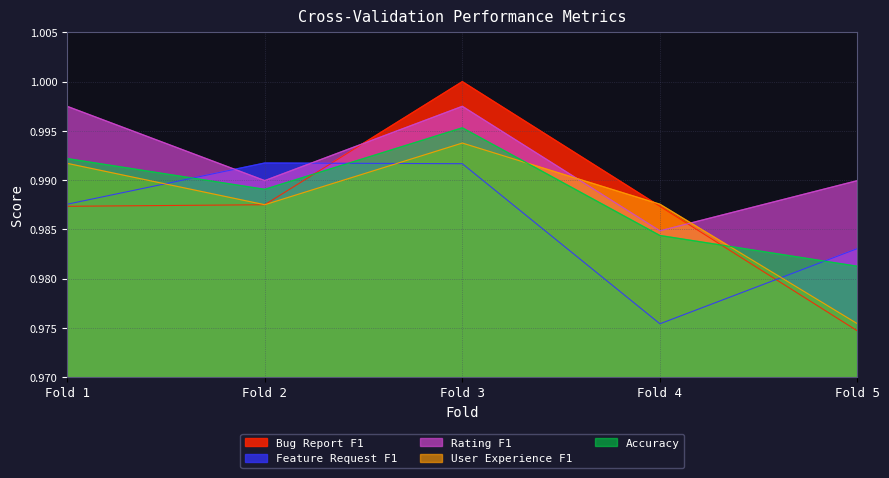

Which label corresponds to the largest value in the chart?

Fold 3